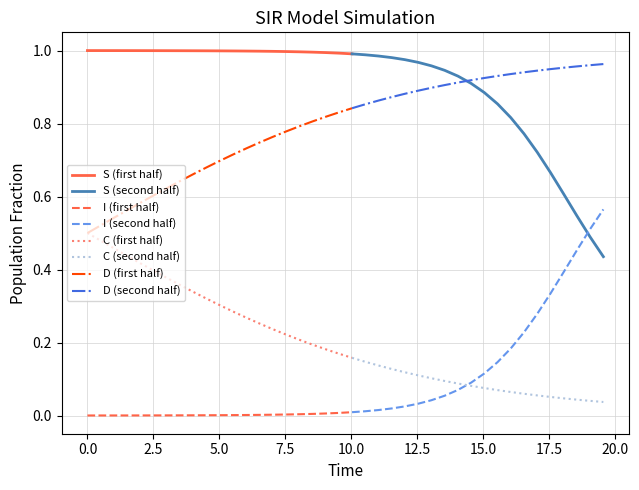

True or false: D and I cross at least once.

False